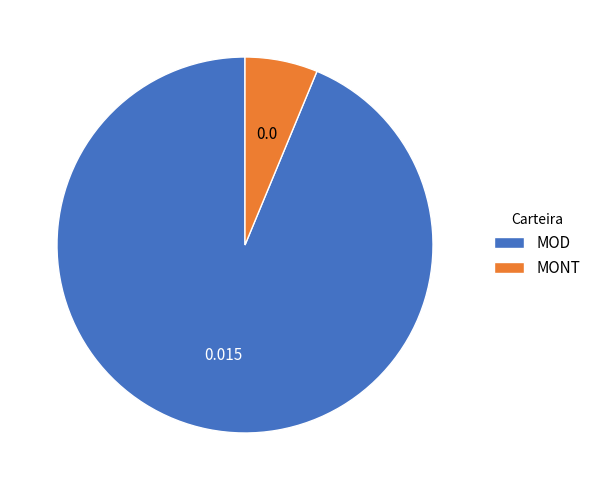

Rank the categories by value from highest to lowest.

MOD, MONT